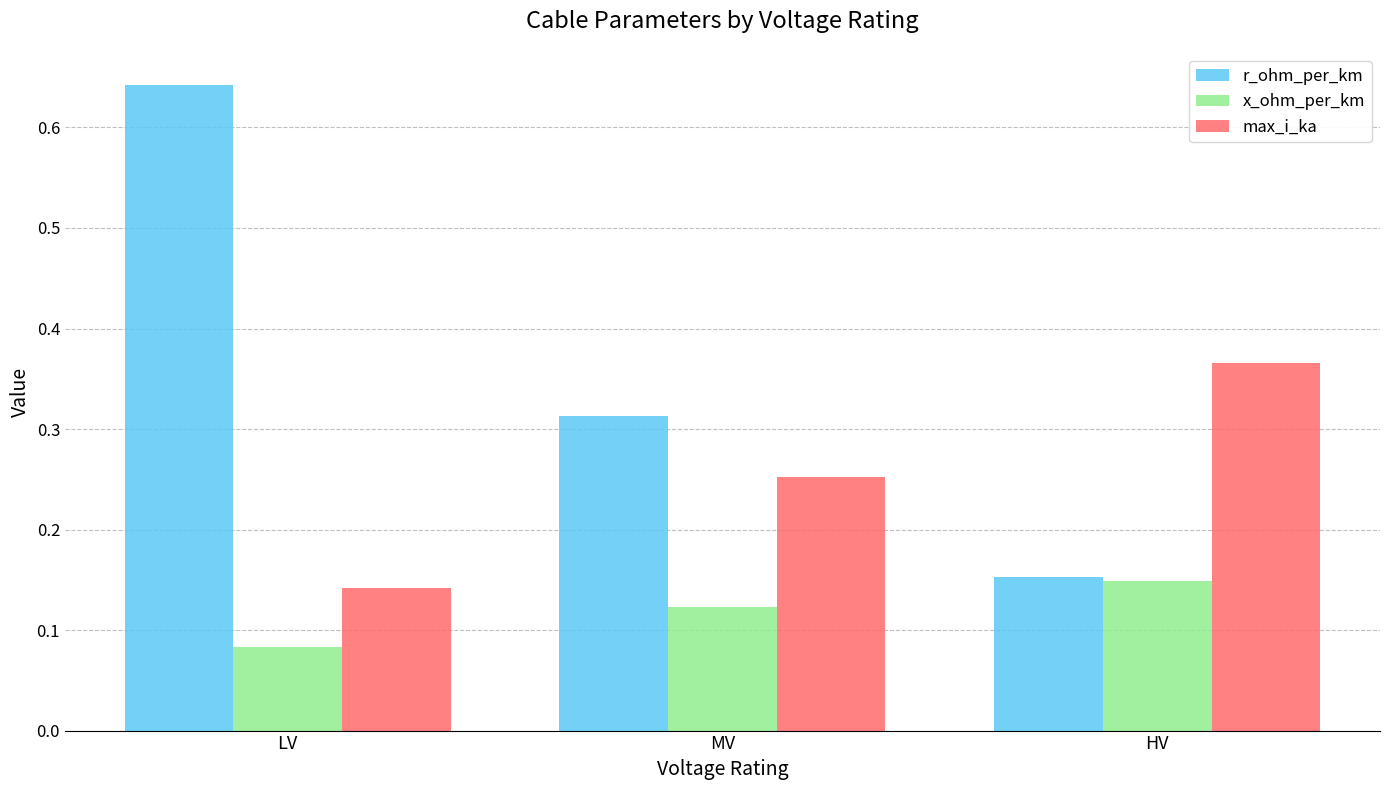

The value of r_ohm_per_km at MV is 0.4. True or false?

False